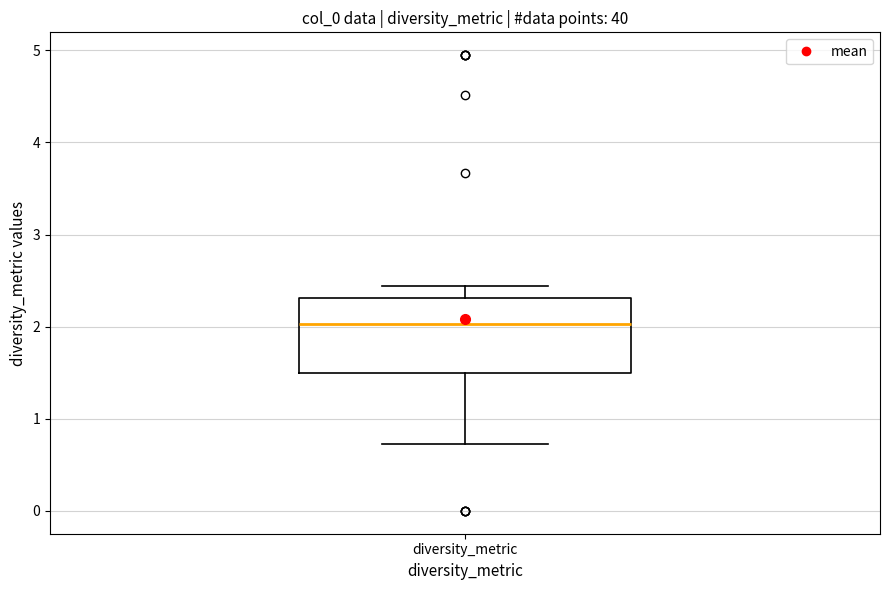

Read this box plot against the y-axis: the position of the median line, the range covered by the box, and the ends of both whiskers. The values are not printed on the chart, so give them approximately, as read against the axis.

median 2.0, box 1.5 to 2.3, whiskers 0.7 to 2.4